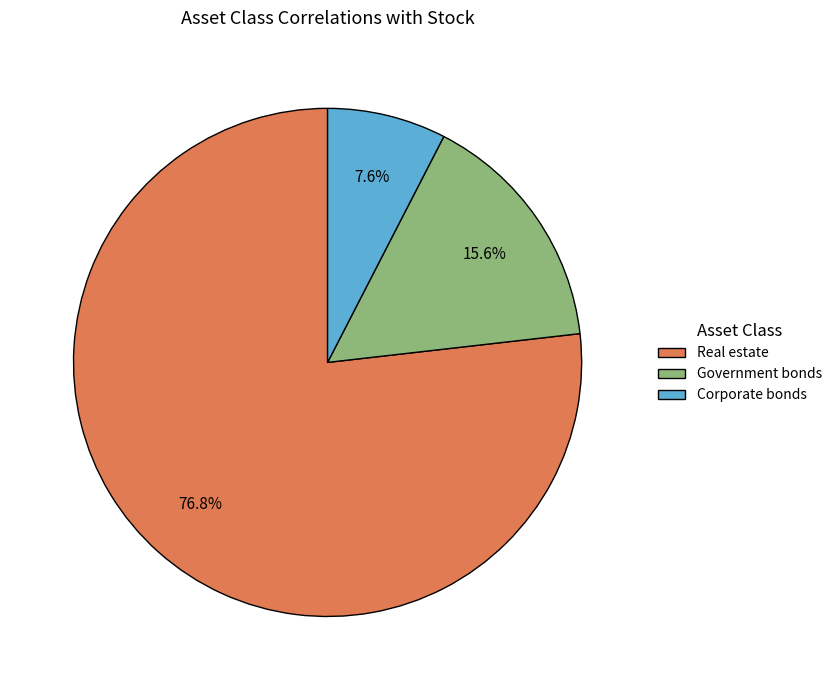

Is Real estate the majority of the pie?

Yes